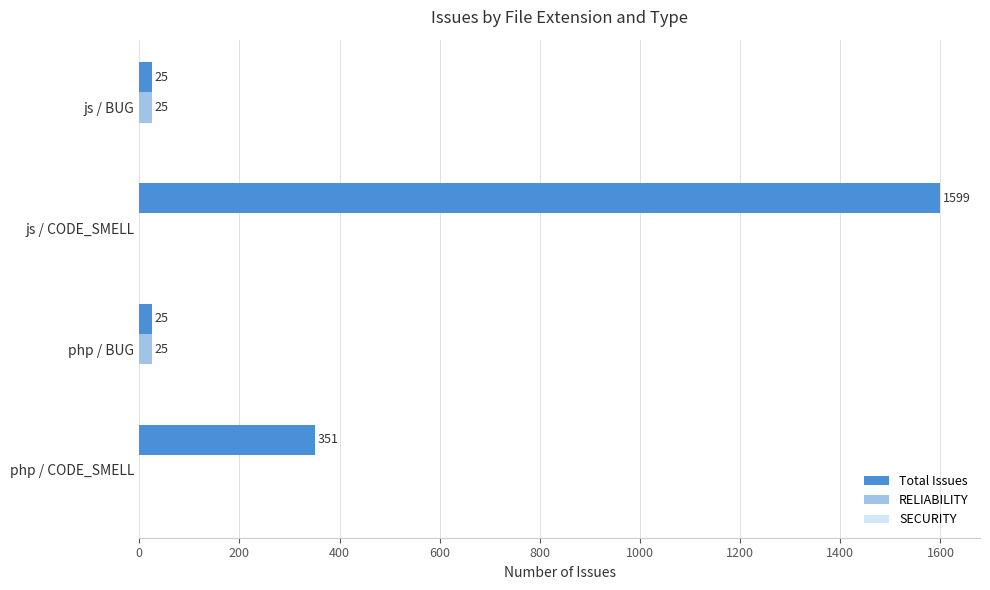

At which category is the sum across all series the highest?

js / CODE_SMELL